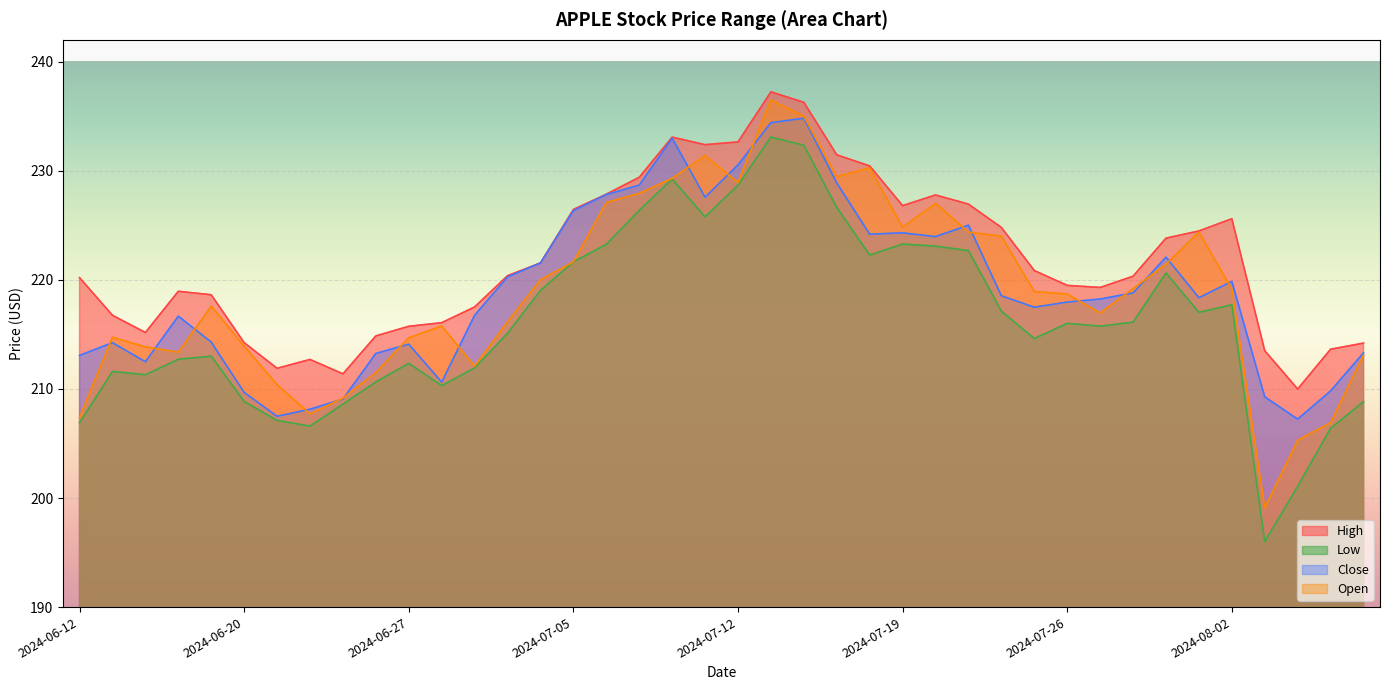

True or false: High and Close cross at least once.

False